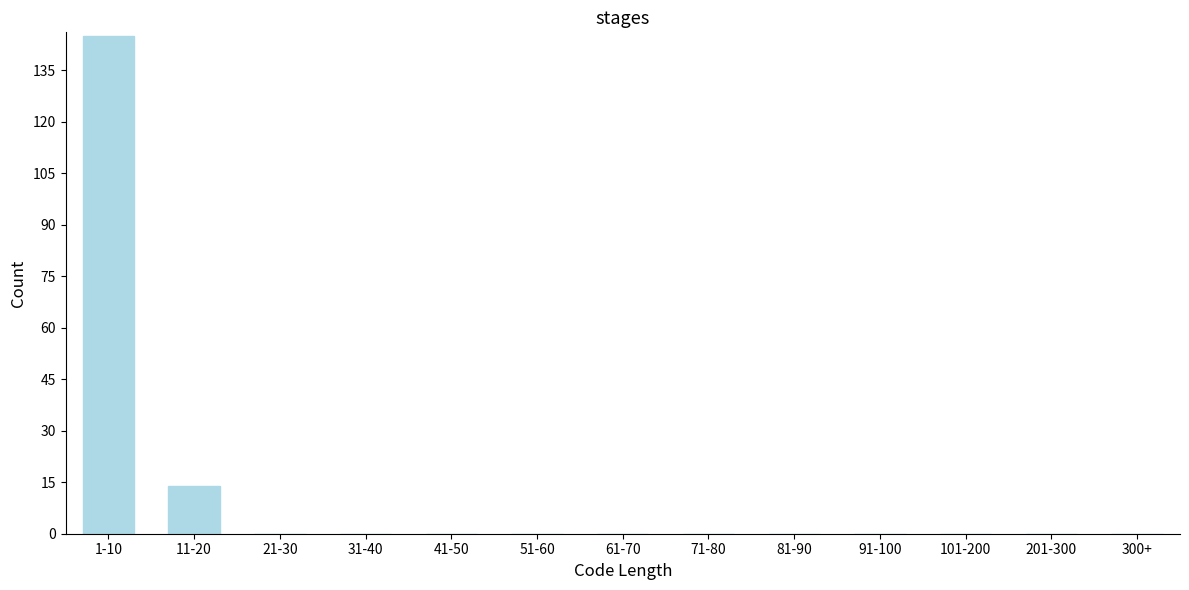

Reading left to right, list all the values displayed in this chart.

1-10=145	11-20=14	21-30=0	31-40=0	41-50=0	51-60=0	61-70=0	71-80=0	81-90=0	91-100=0	101-200=0	201-300=0	300+=0